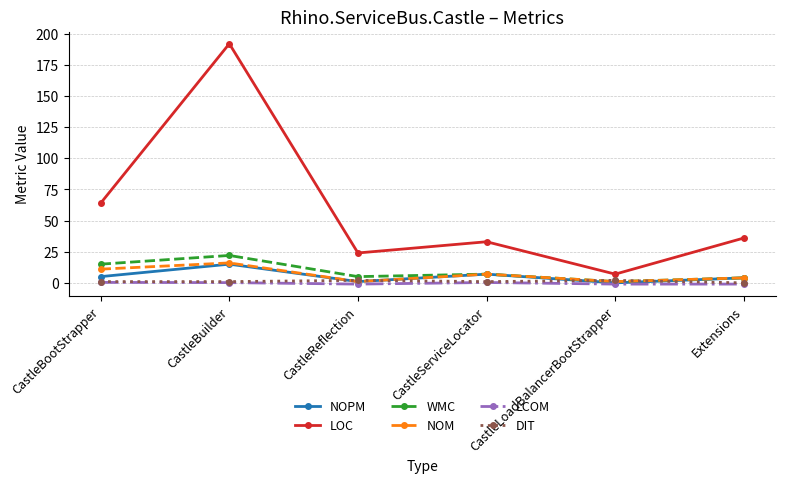

Is it true that LOC equals 15.3 at CastleReflection?

False